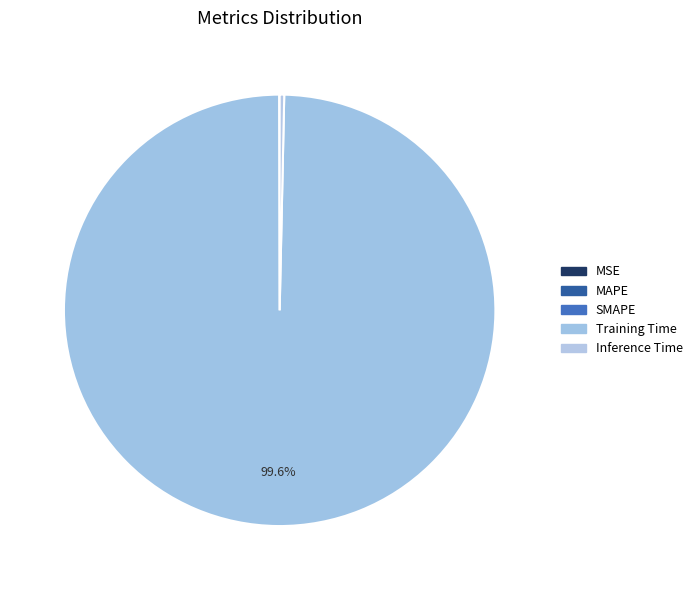

Count the number of slices in the pie.

5